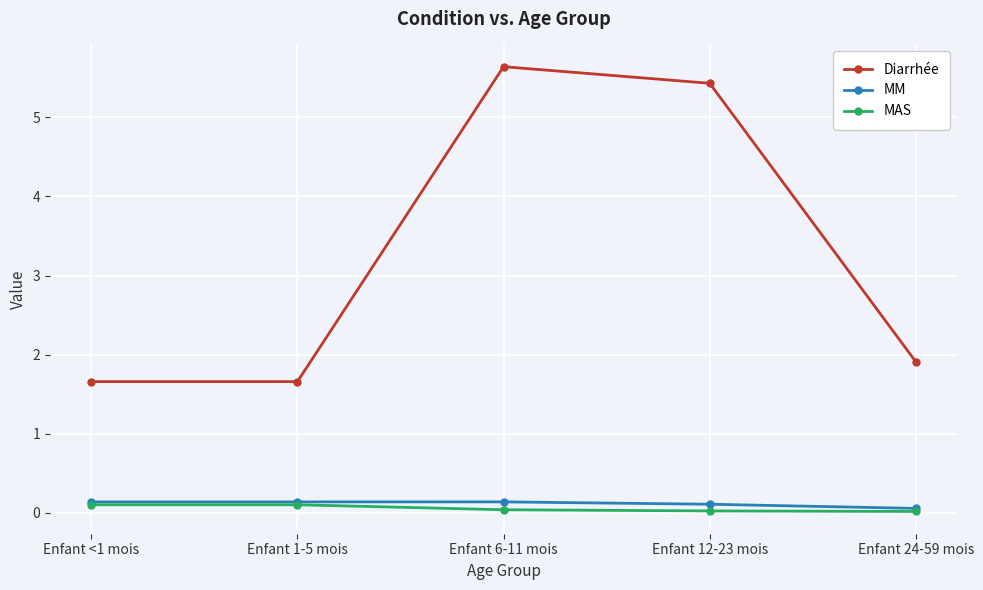

How many lines are shown in the chart?

3